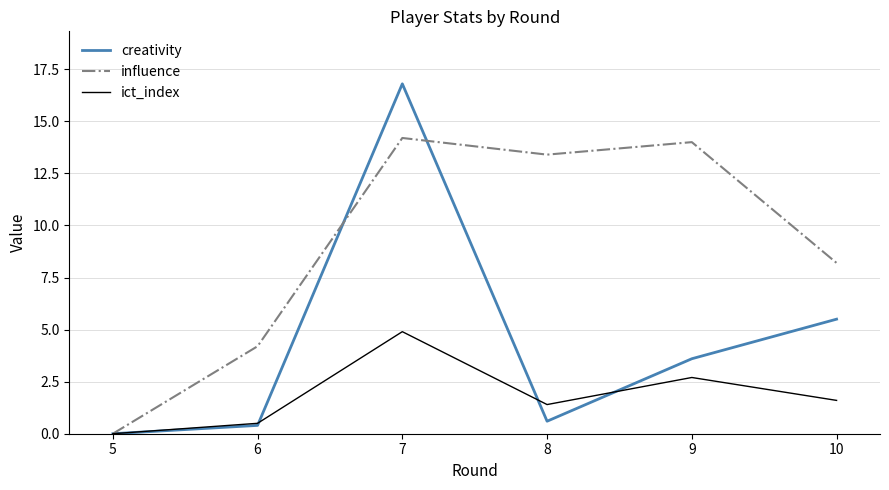

List the series in order of their peak value, highest first.

creativity, influence, ict_index